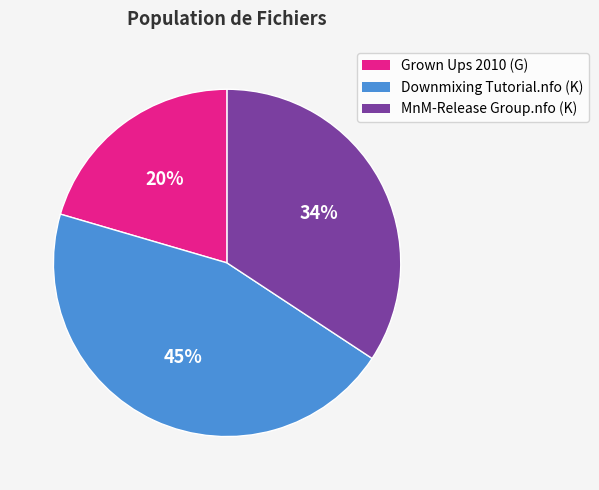

Rank the categories by value from lowest to highest.

Grown Ups 2010 (G), MnM-Release Group.nfo (K), Downmixing Tutorial.nfo (K)